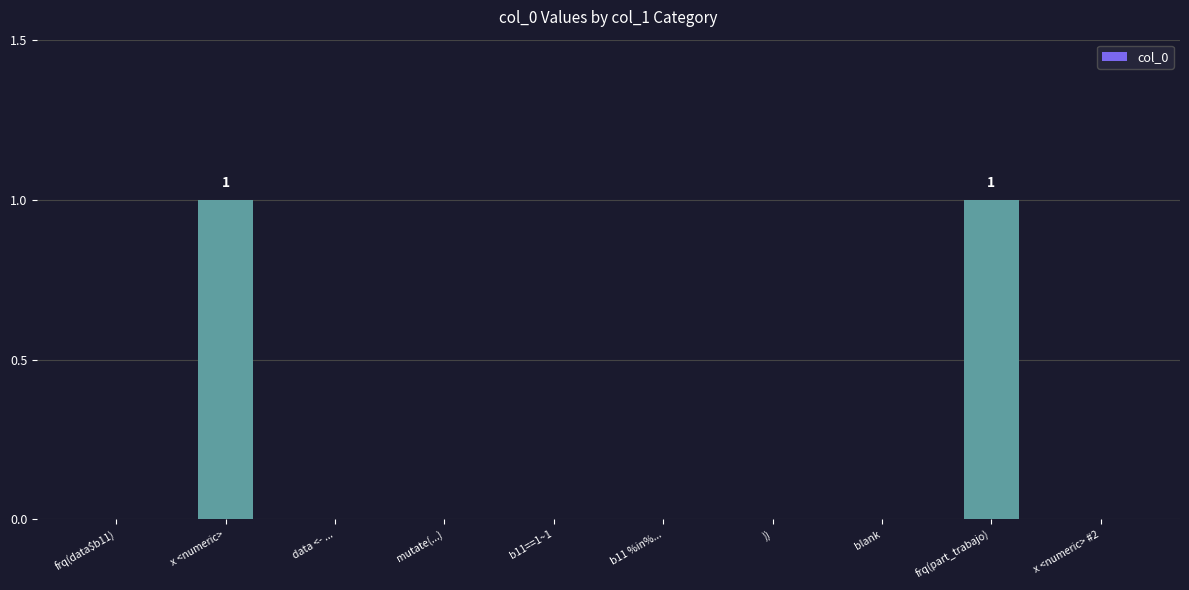

Reading left to right, what are all the values shown in this chart?

0	1	0	0	0	0	0	0	1	0